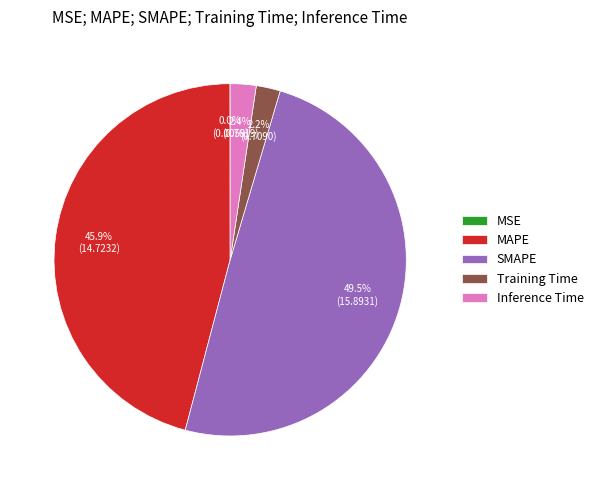

To the nearest percent, what is the average slice percentage?

20%